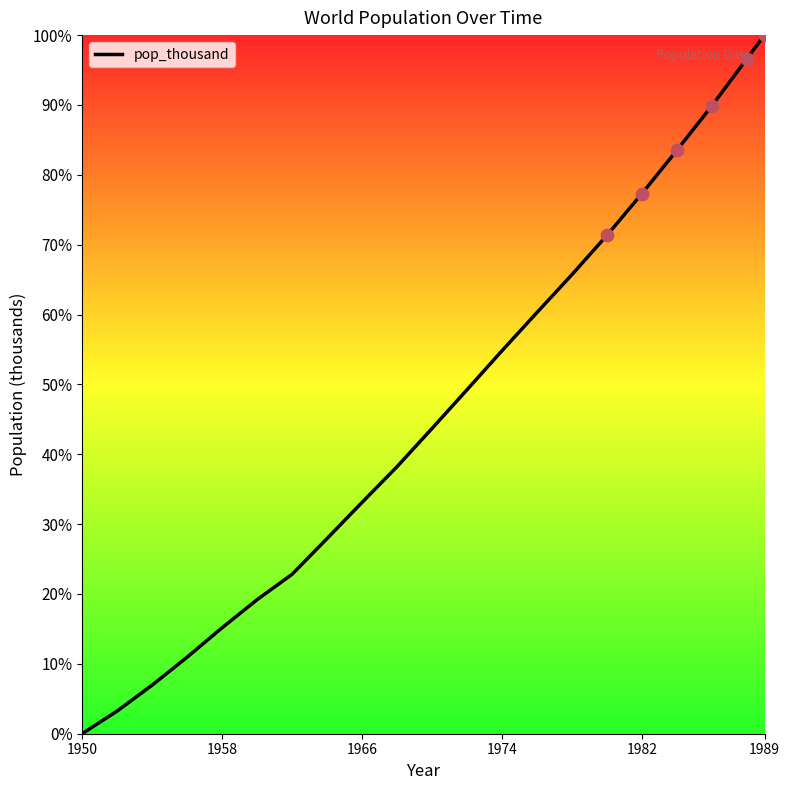

What is the greatest value displayed?

100.0